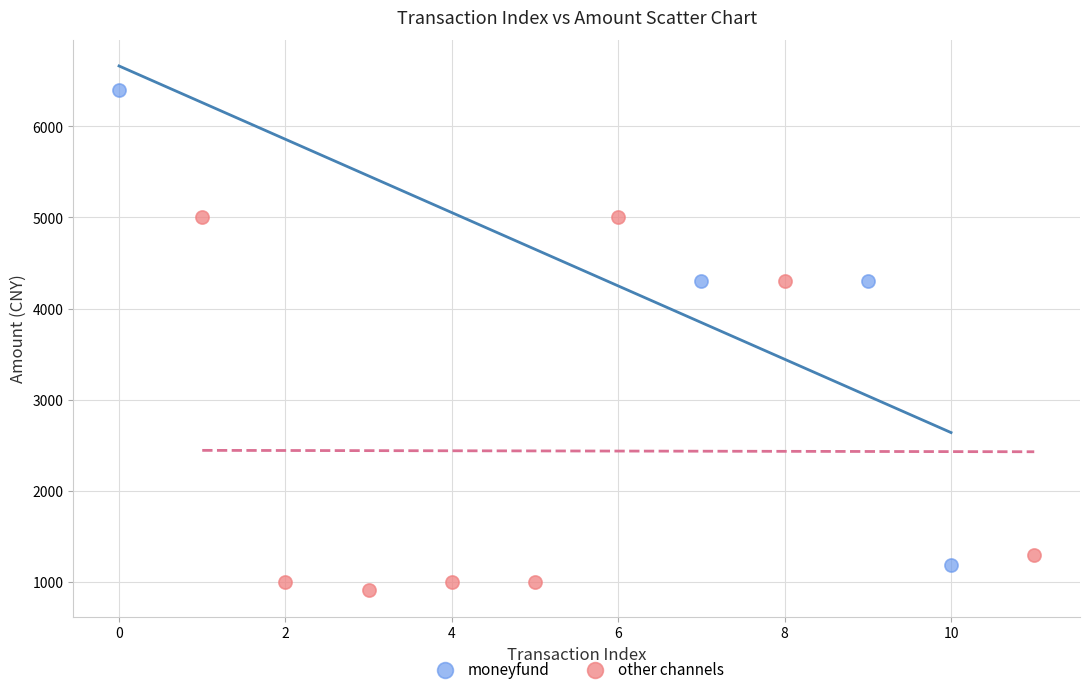

Which series has the widest spread of Y values?

moneyfund